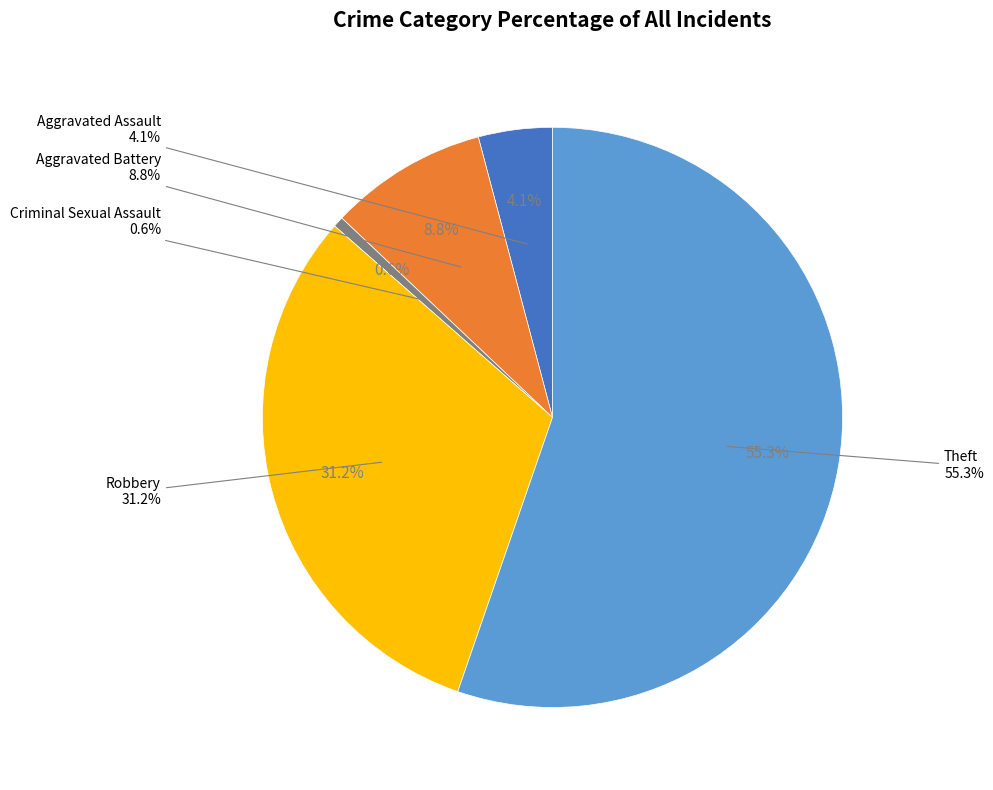

Does Theft represent more than half of the total?

Yes